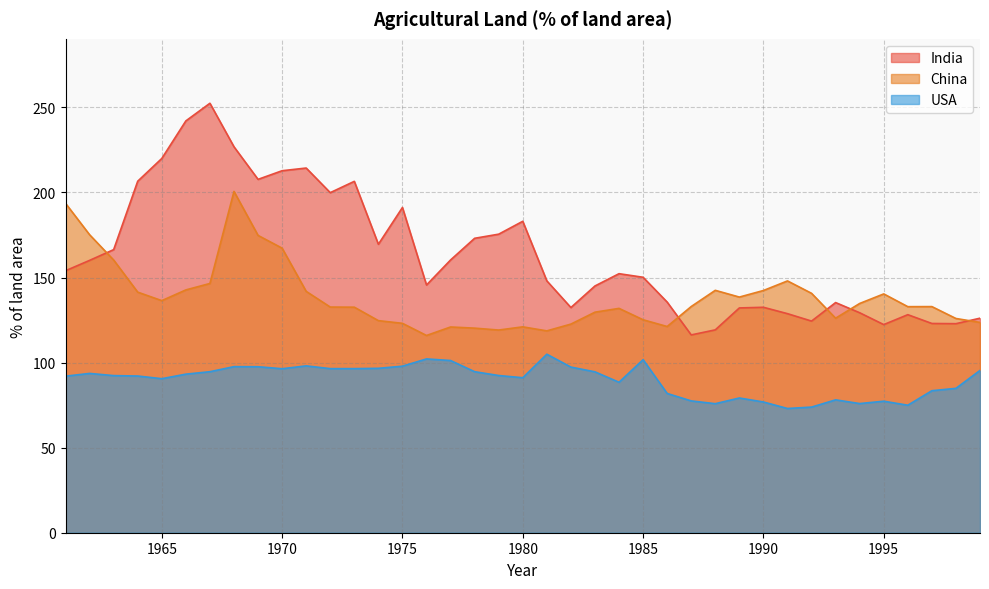

How many data points does each series have?

39